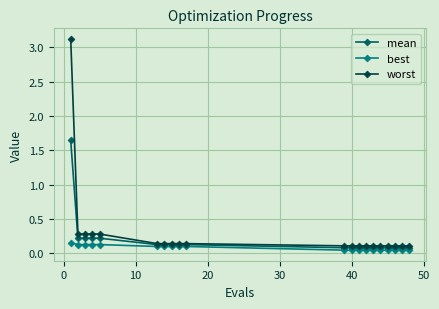

What are all the series names shown in the legend?

mean, best, worst